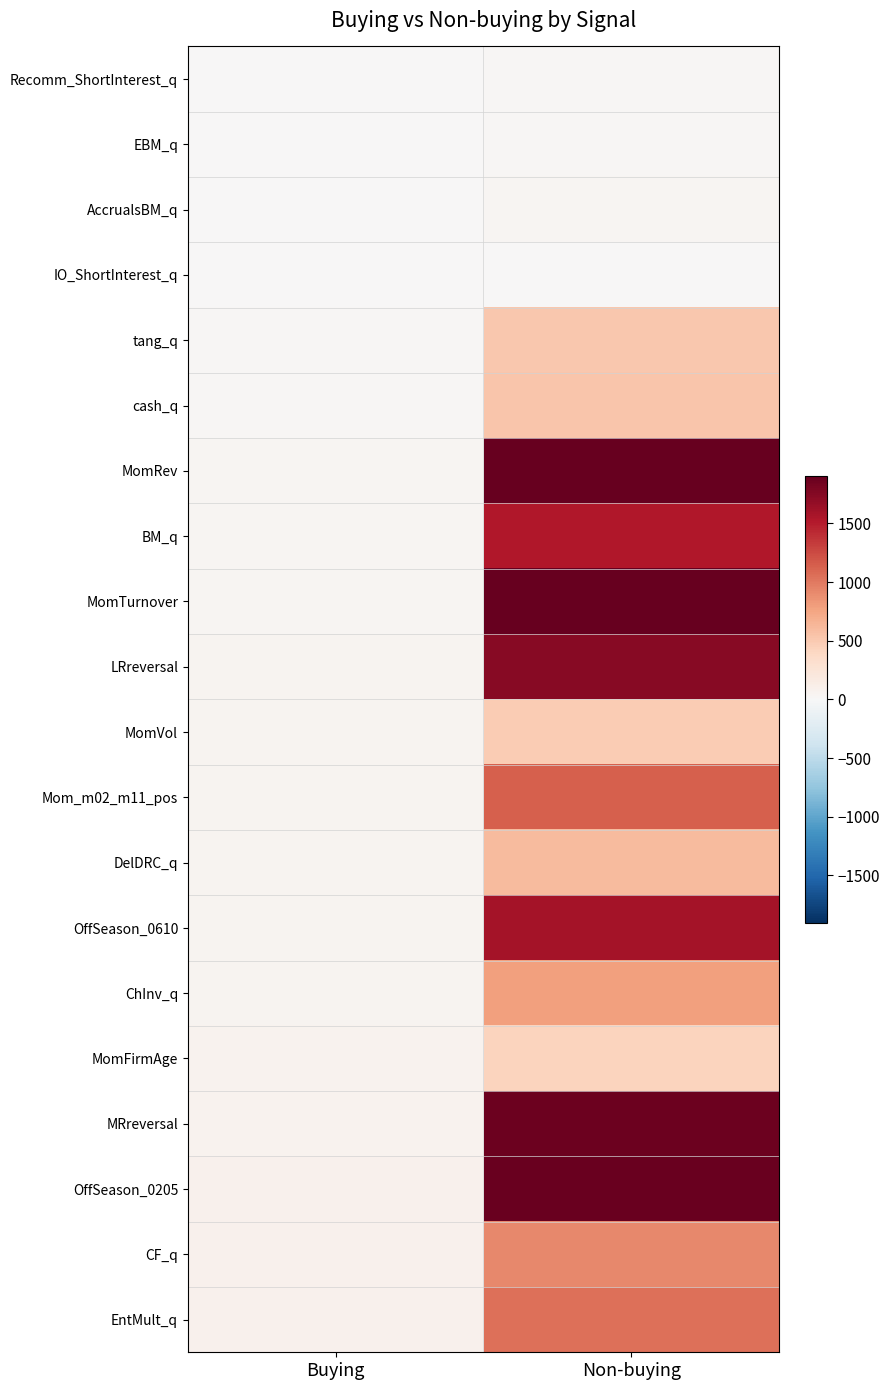

Reading left to right, extract all data points from this chart.

Recomm_ShortInterest_q: Buying=2	Non-buying=16
EBM_q: Buying=3	Non-buying=25
AccrualsBM_q: Buying=5	Non-buying=39
IO_ShortInterest_q: Buying=5	Non-buying=12
tang_q: Buying=27	Non-buying=512
cash_q: Buying=29	Non-buying=532
MomRev: Buying=35	Non-buying=1907
BM_q: Buying=39	Non-buying=1527
MomTurnover: Buying=44	Non-buying=1907
LRreversal: Buying=45	Non-buying=1729
MomVol: Buying=49	Non-buying=485
Mom_m02_m11_pos: Buying=53	Non-buying=1147
DelDRC_q: Buying=54	Non-buying=607
OffSeason_0610: Buying=56	Non-buying=1583
ChInv_q: Buying=59	Non-buying=775
MomFirmAge: Buying=64	Non-buying=431
MRreversal: Buying=66	Non-buying=1874
OffSeason_0205: Buying=75	Non-buying=1881
CF_q: Buying=77	Non-buying=916
EntMult_q: Buying=77	Non-buying=1046